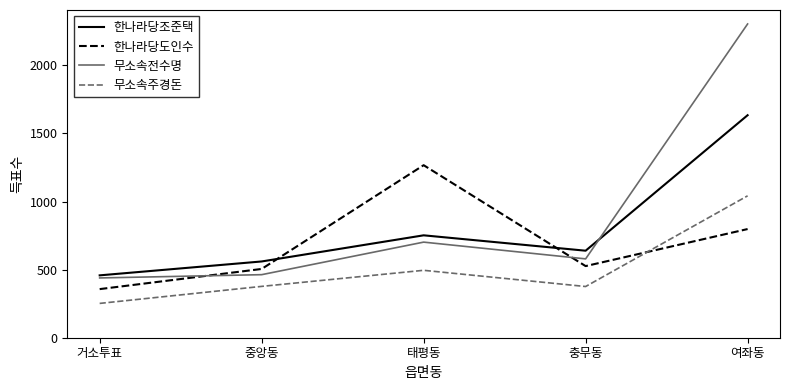

What is the average value of the 무소속전수명 series?

897